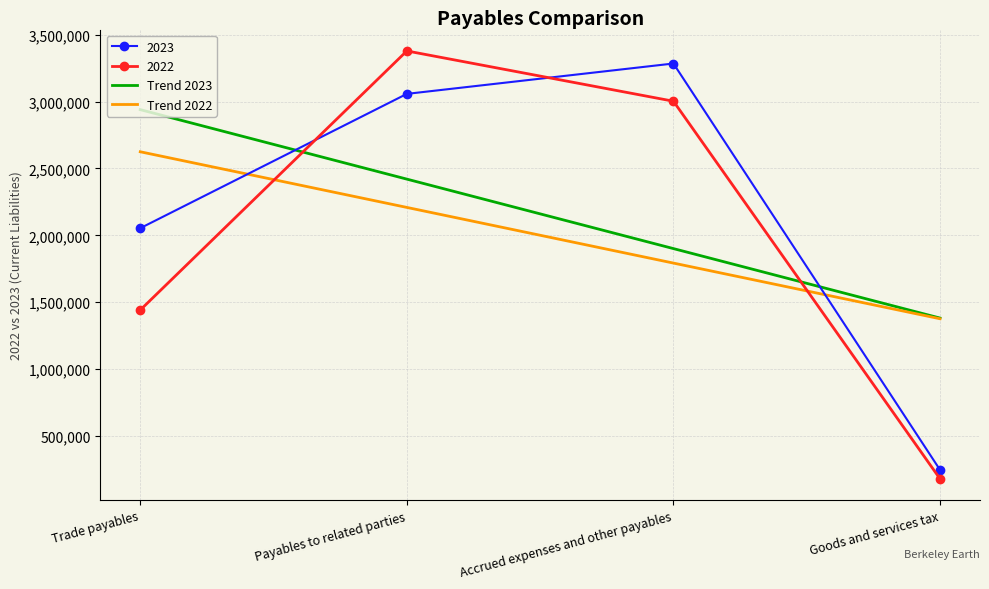

Which category has the highest value across all series?

Payables to related parties